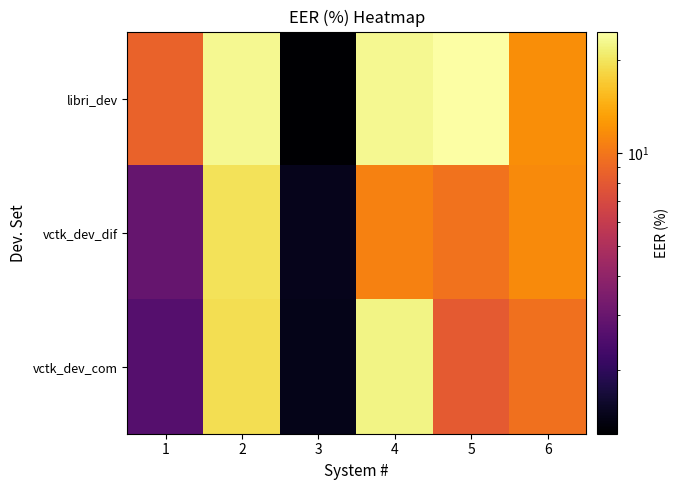

Rank the series by their average value, from lowest to highest.

vctk_dev_dif, vctk_dev_com, libri_dev